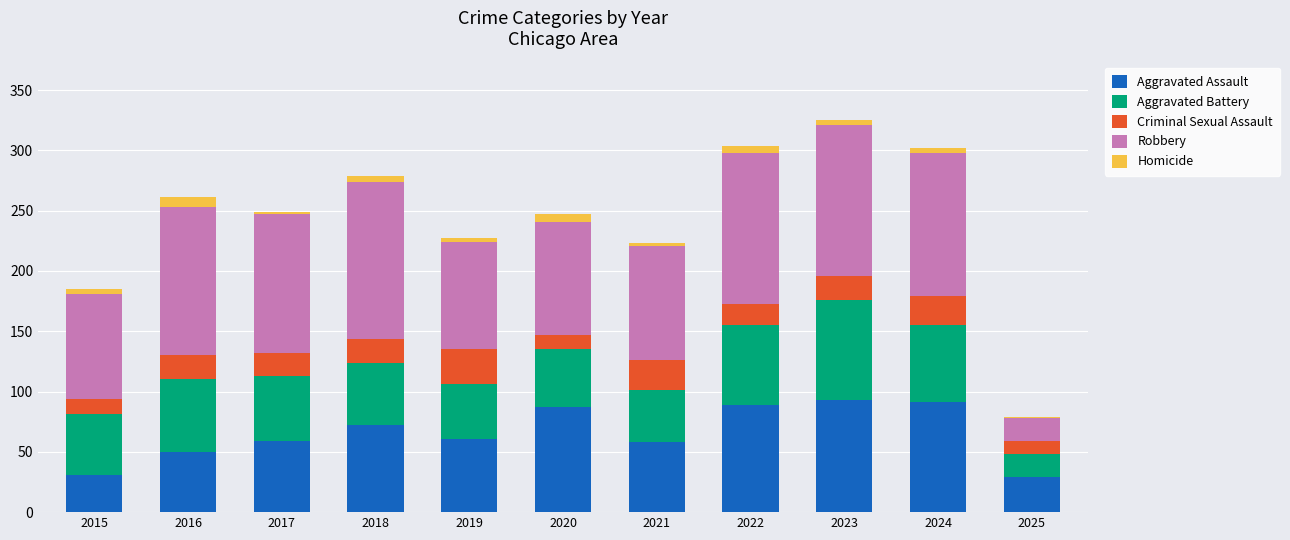

Is it true that Aggravated Assault equals 58 at 2021?

True